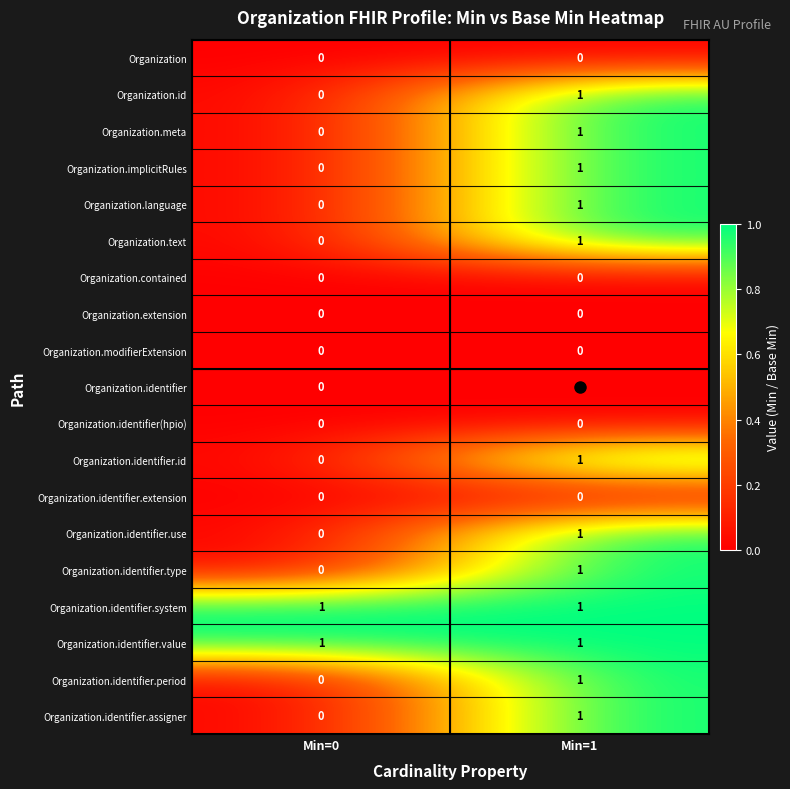

At which label does Organization.meta reach its peak?

Min=1